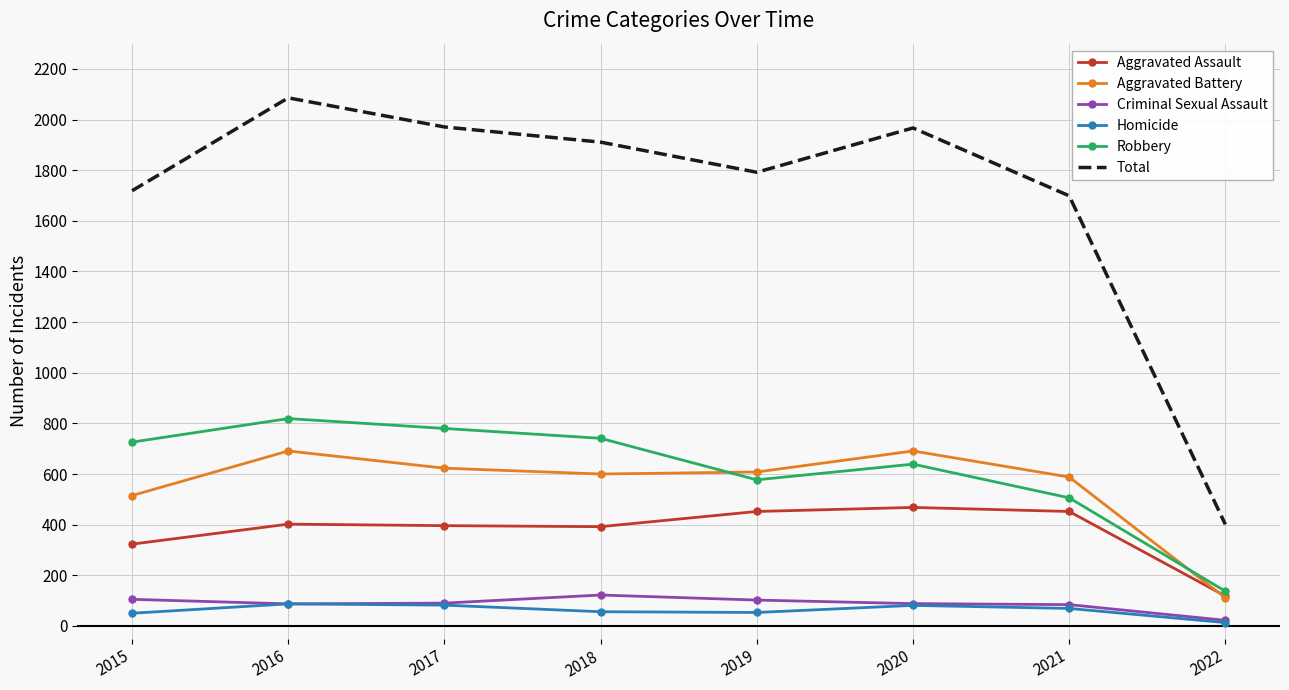

In Robbery, how many points are lower than both neighbors (excluding endpoints)?

1